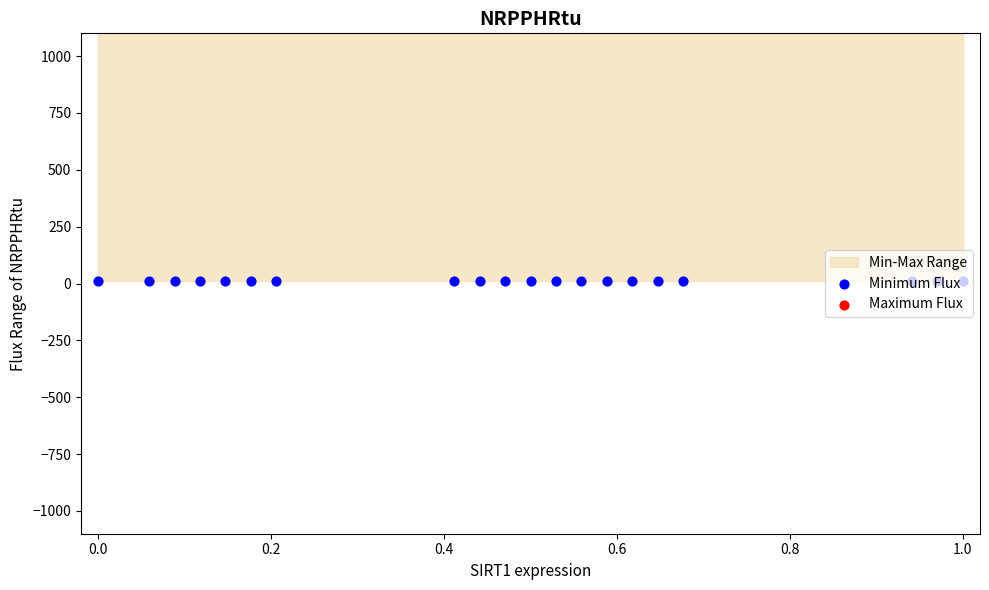

Is the value of Minimum Flux at 19 greater than the value of Maximum Flux at 1.2?

No